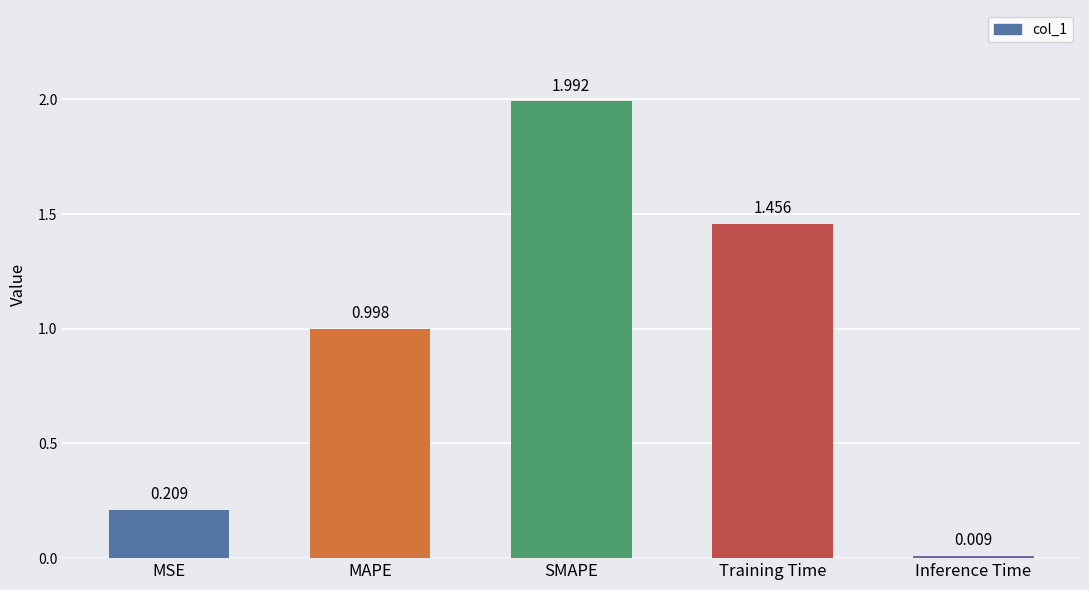

What position from the left is Inference Time?

5